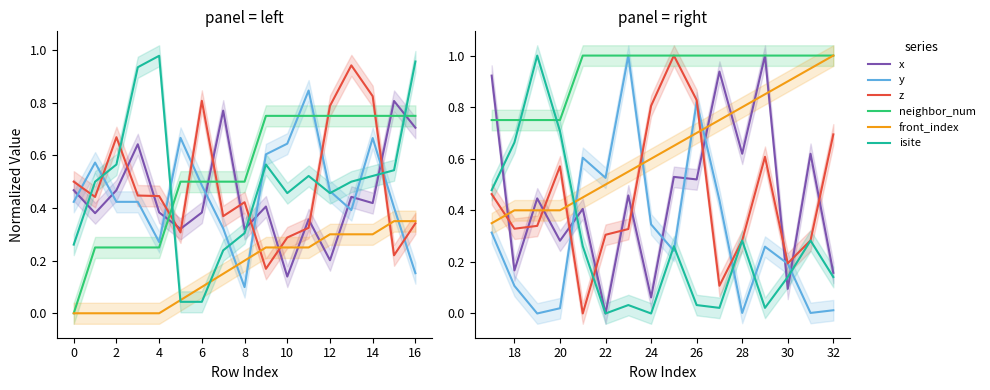

True or false: neighbor_num and y cross at least once.

False